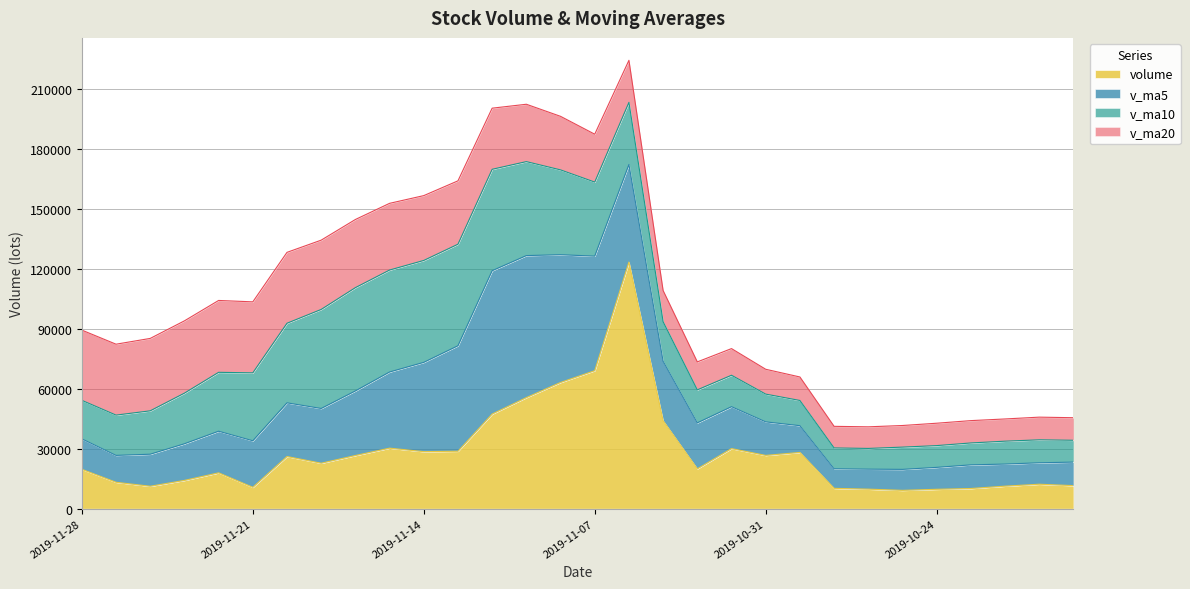

Between which two adjacent categories do v_ma10 and v_ma5 first intersect?

2019-11-14 and 2019-11-13